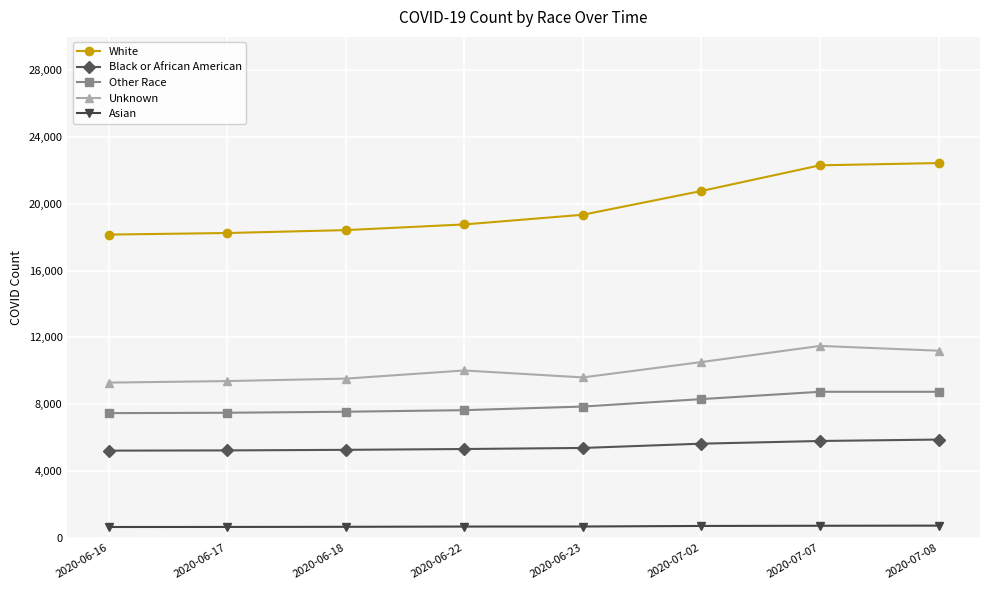

The value of Asian at 2020-06-18 is 658. True or false?

True